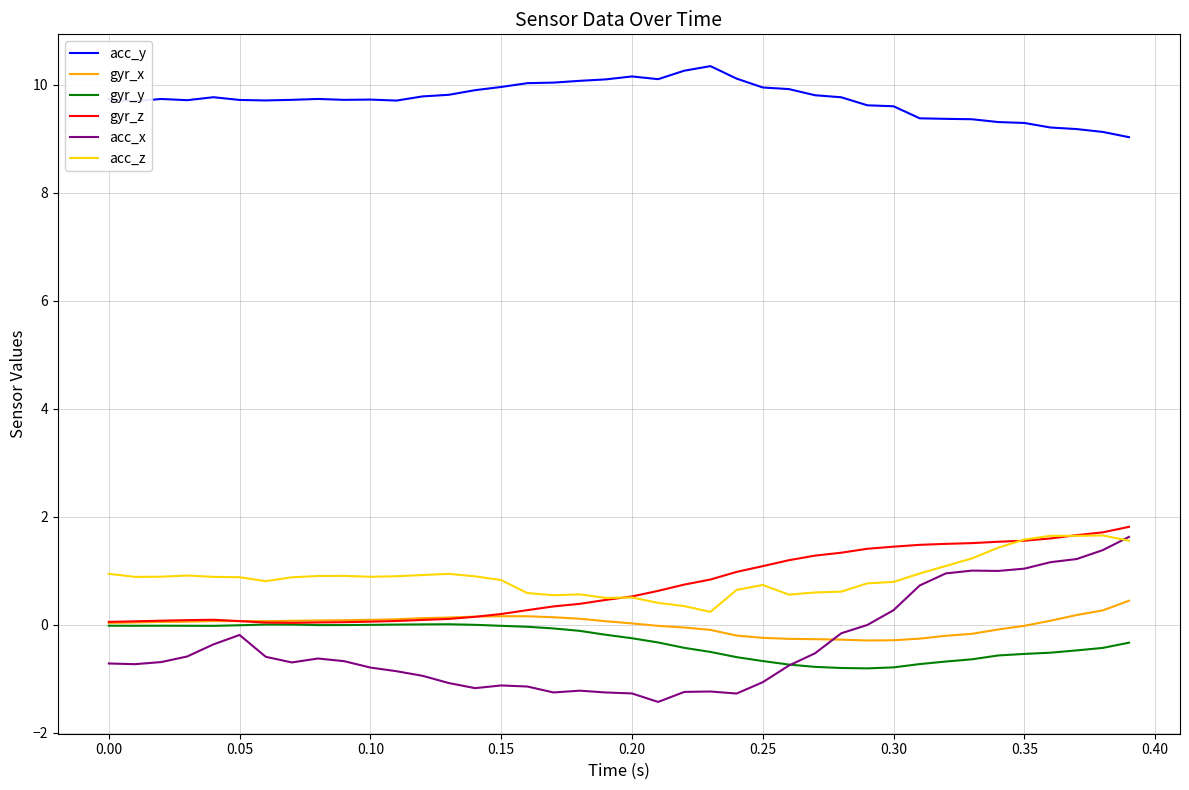

True or false: acc_x and acc_y intersect in this chart.

False